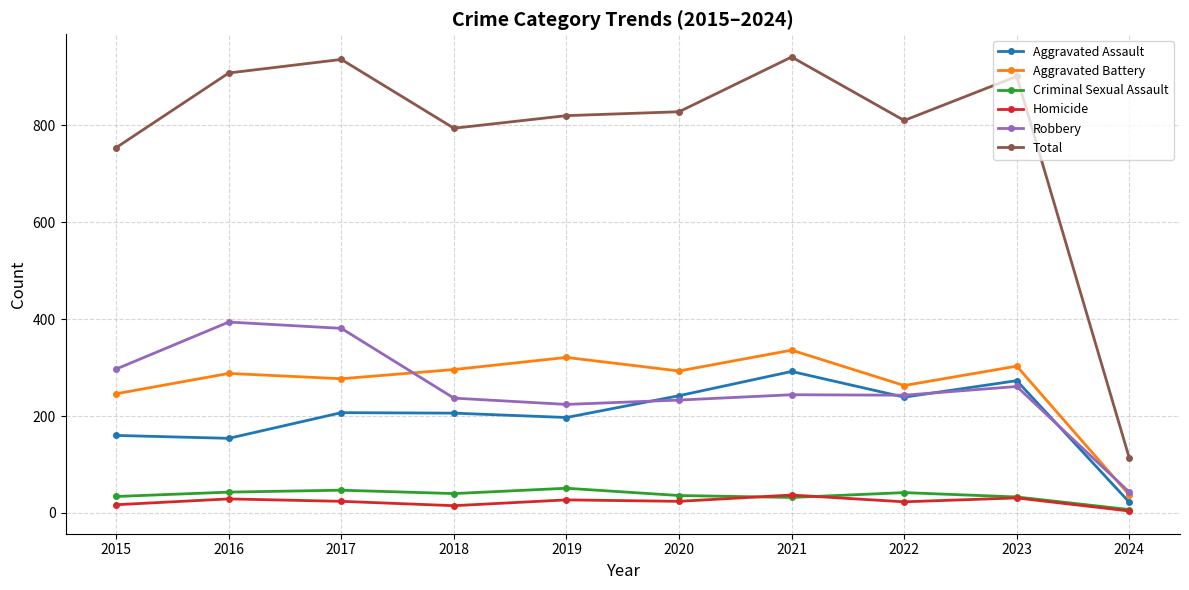

What are all the series names shown in the legend?

Aggravated Assault, Aggravated Battery, Criminal Sexual Assault, Homicide, Robbery, Total